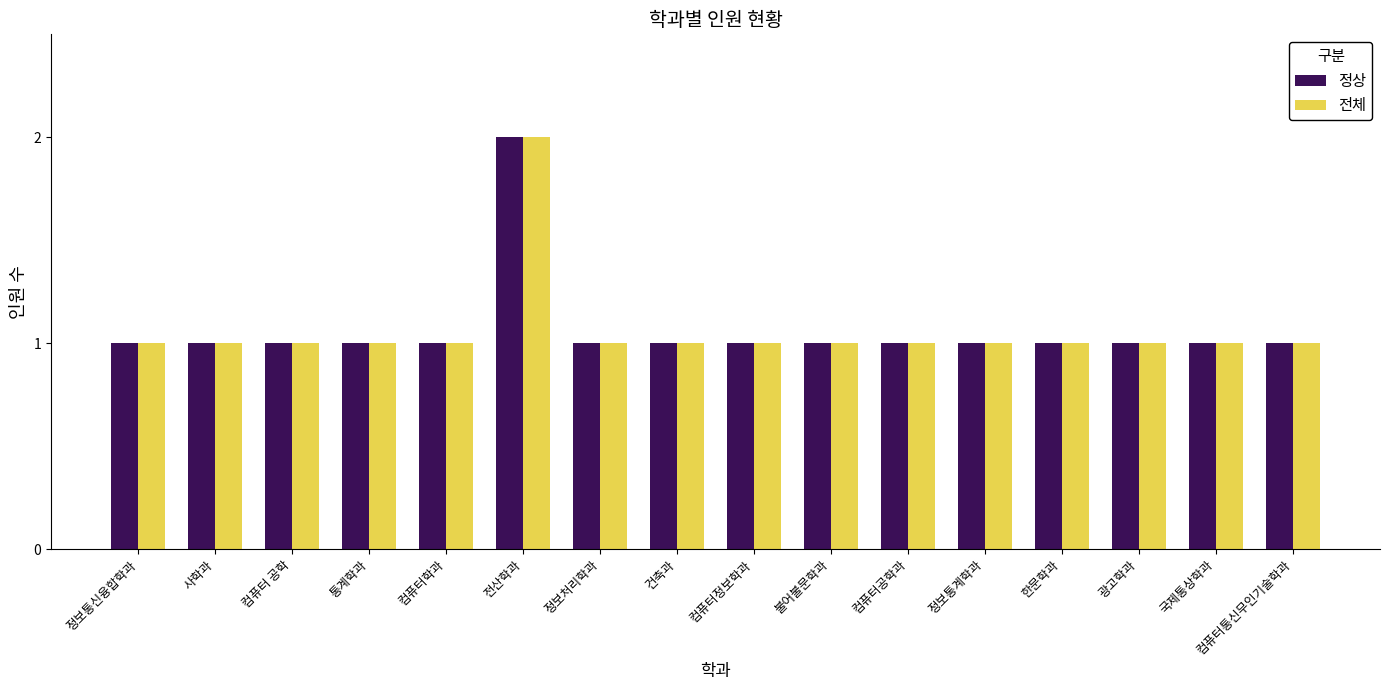

At which category is the sum across all series the highest?

전산학과